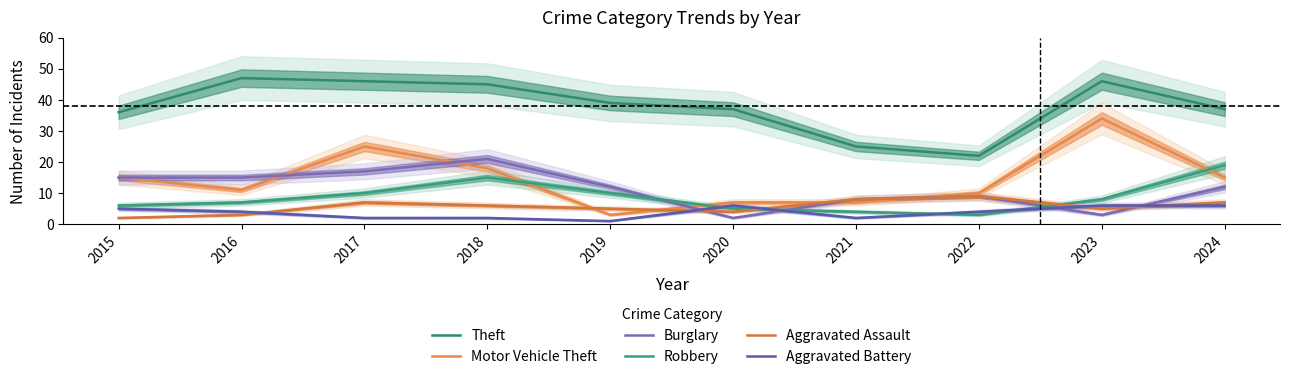

What is the difference between the Motor Vehicle Theft values at 2024 and 2019?

12